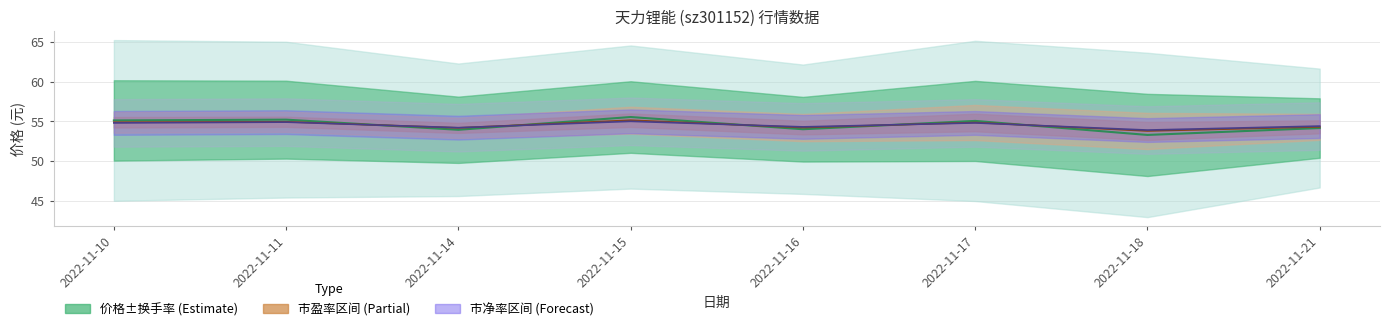

Where is the first local minimum for 价格?

2022-11-14